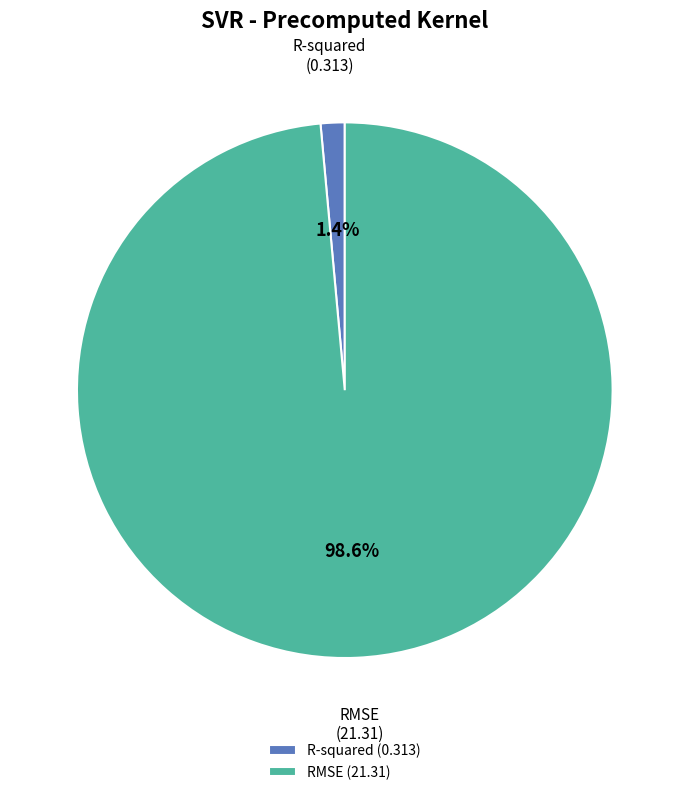

How much of the chart is everything except R-squared?

98.6%